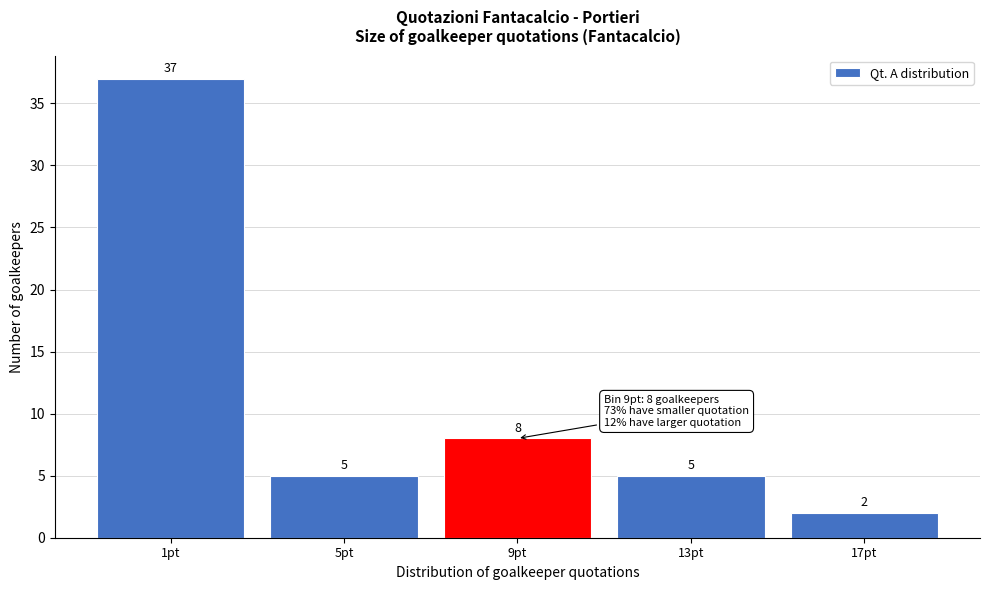

Reading right to left, transcribe all the data shown in this chart.

2	5	8	5	37